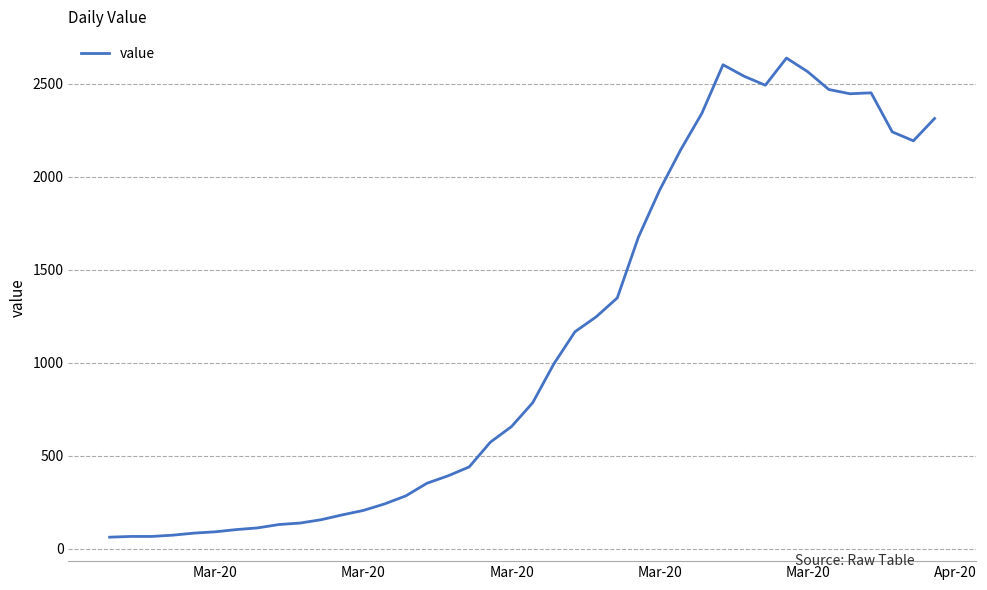

What is the difference between the maximum and minimum values?

2577